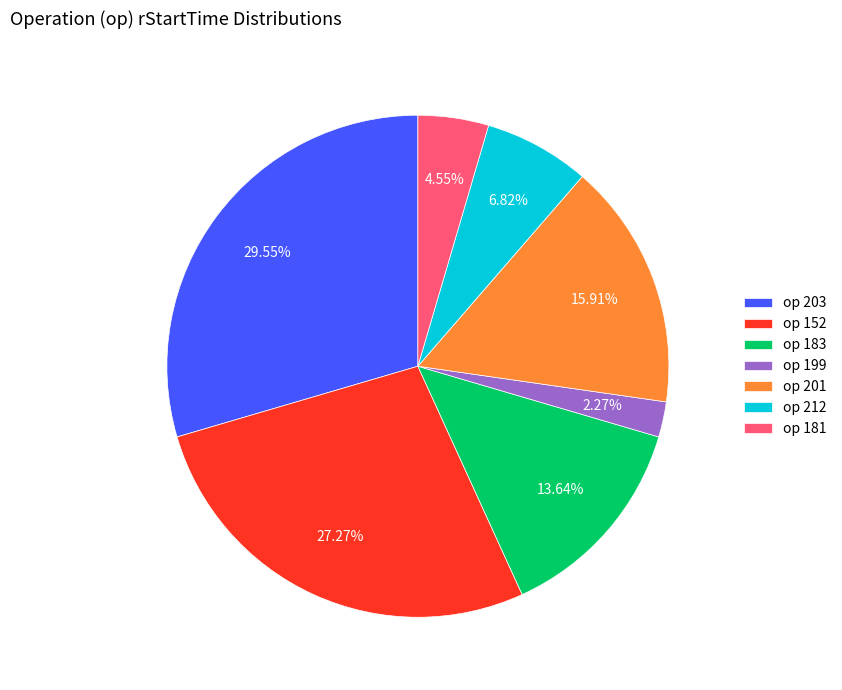

Combined, do op 181 and op 183 account for over 50%?

No